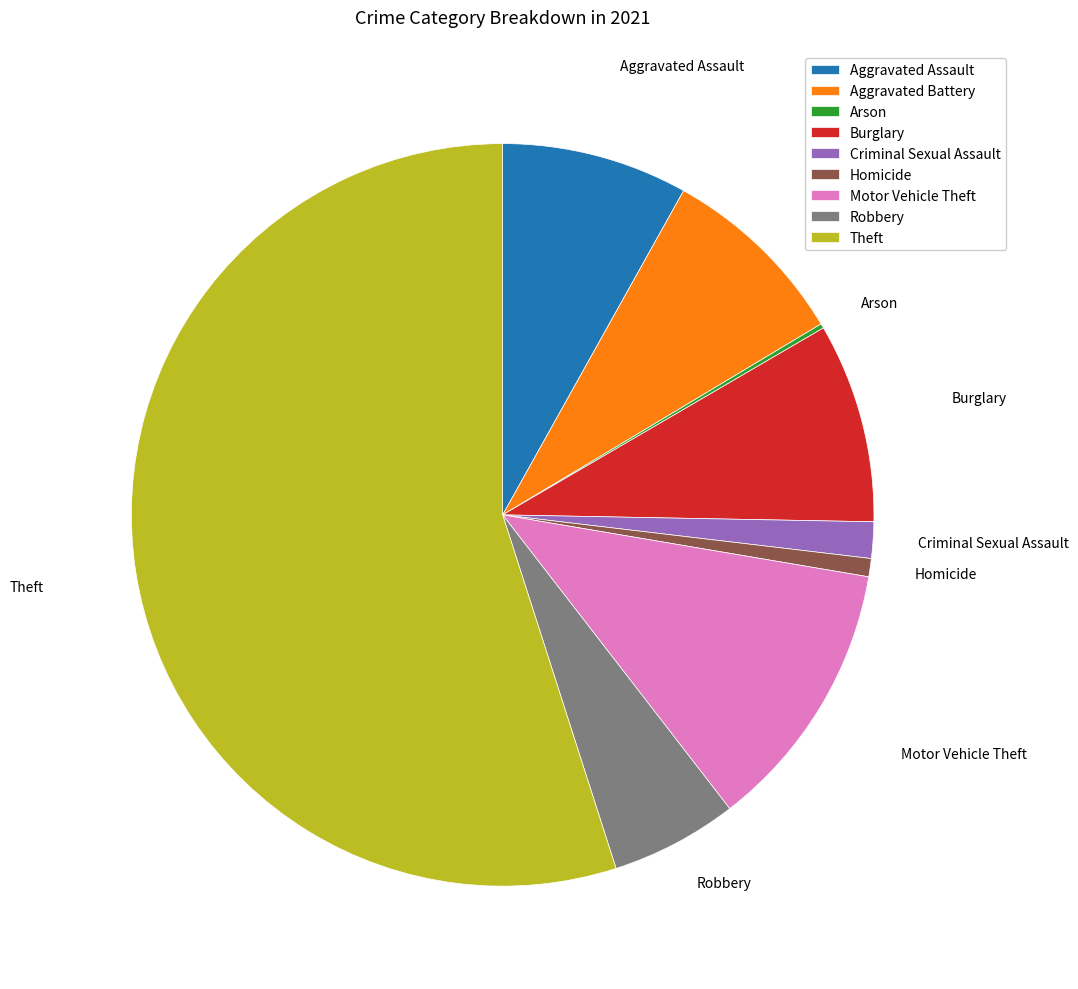

Does any single category account for the majority?

Yes